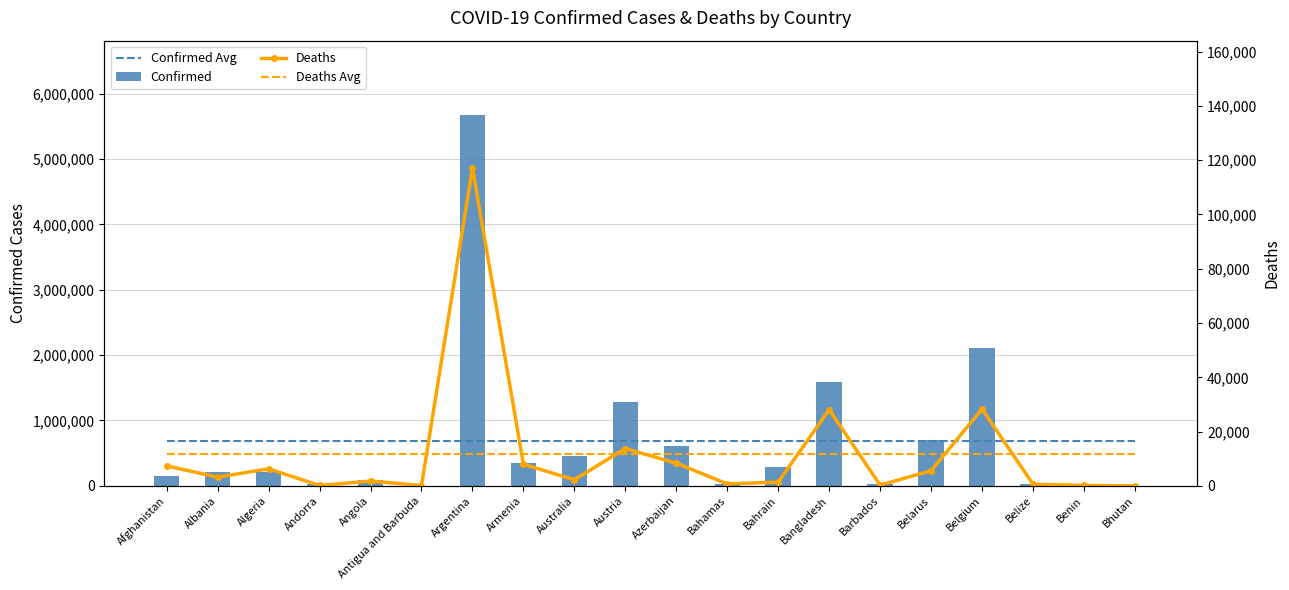

Is the value of Confirmed at Belize greater than the value of Deaths Avg at Afghanistan?

Yes